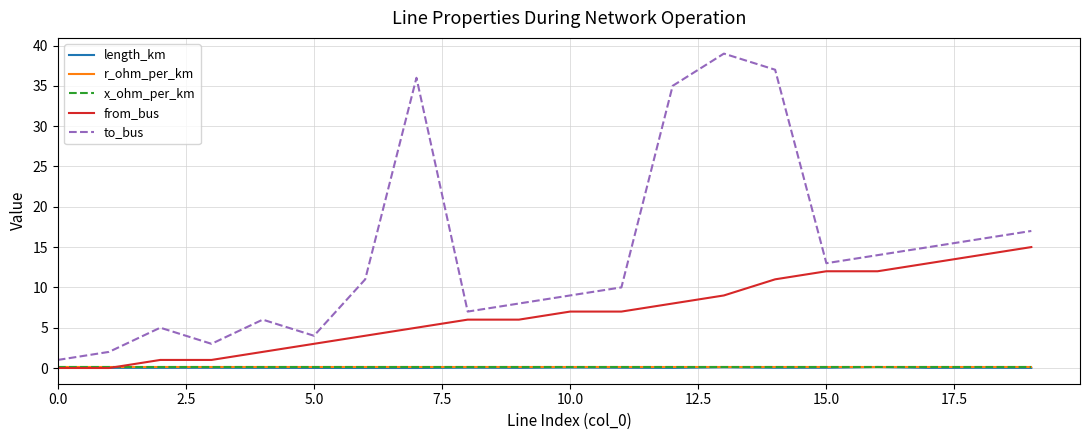

Which series has the largest range (max minus min)?

to_bus